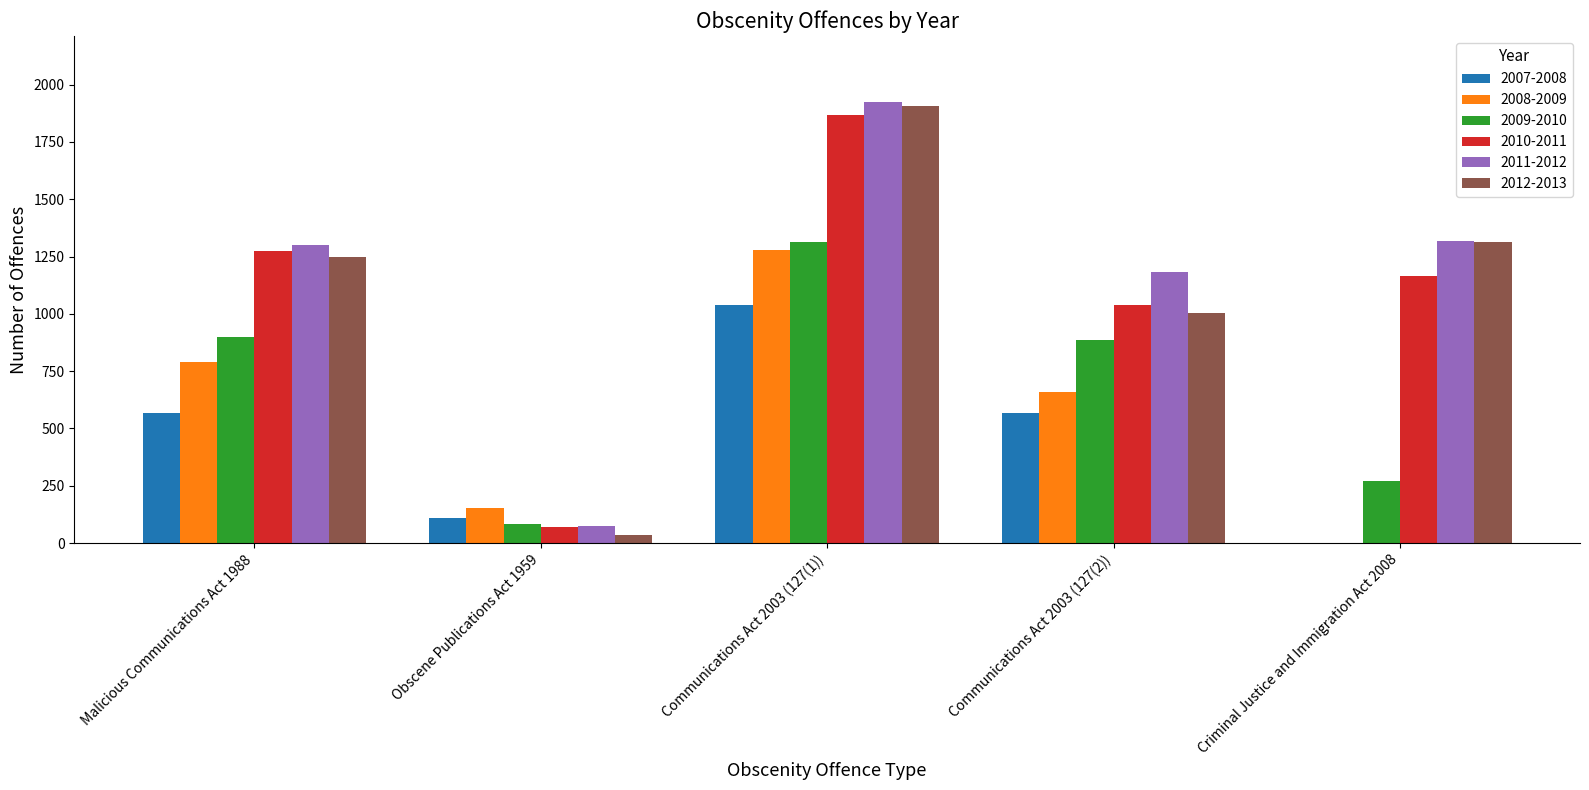

True or false: 2010-2011 has a value of 71 at Obscene Publications Act 1959.

True